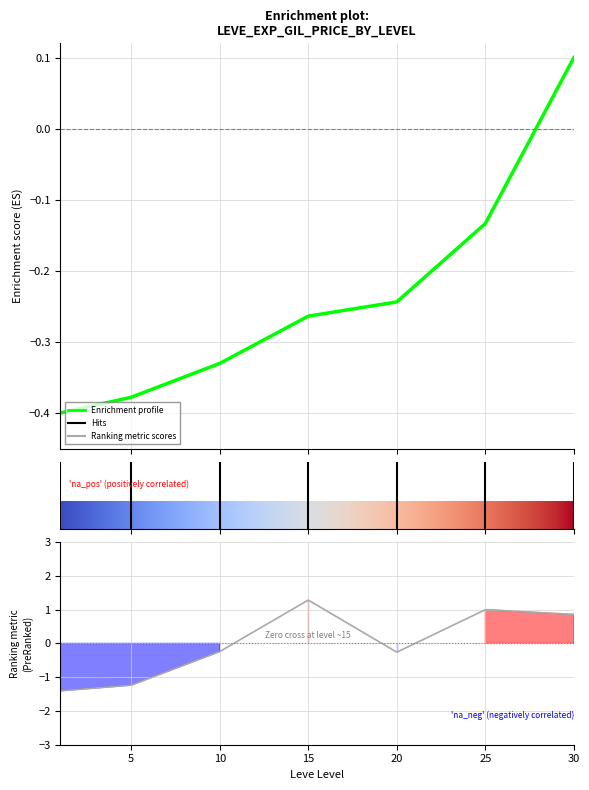

What is the spread (max minus min) of values at 25?

1.1